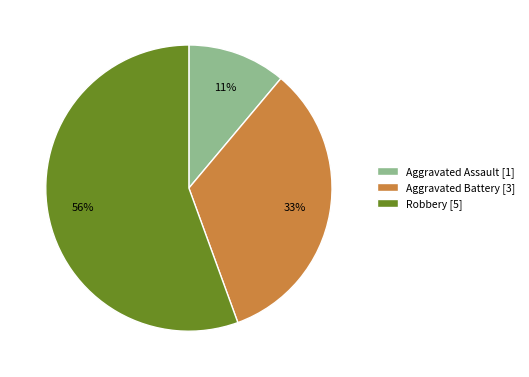

Which has a higher value, Robbery [5] or Aggravated Assault [1]?

Robbery [5]